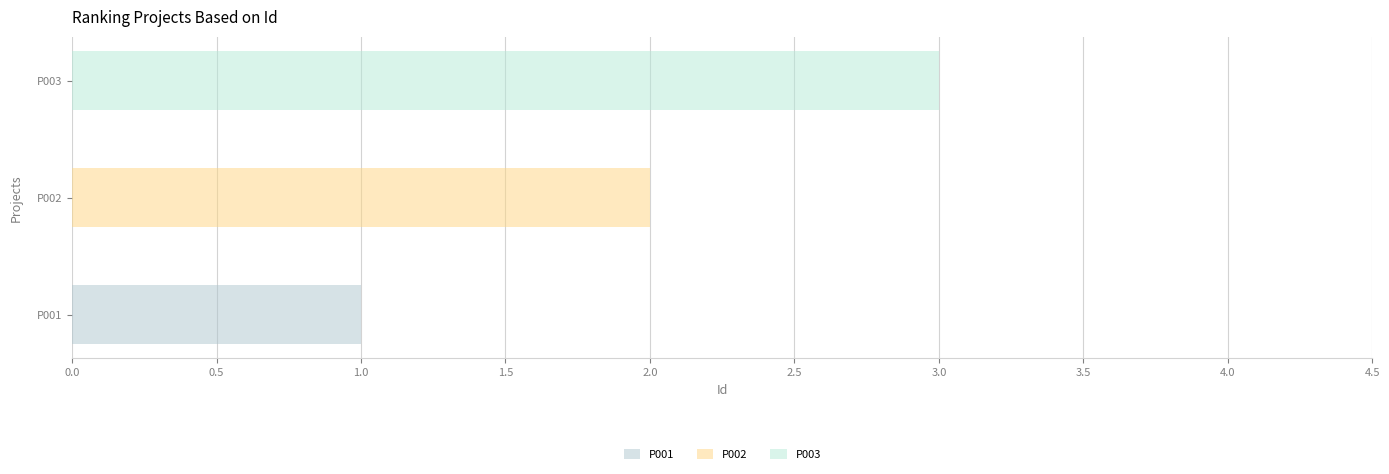

What is the greatest value displayed?

3